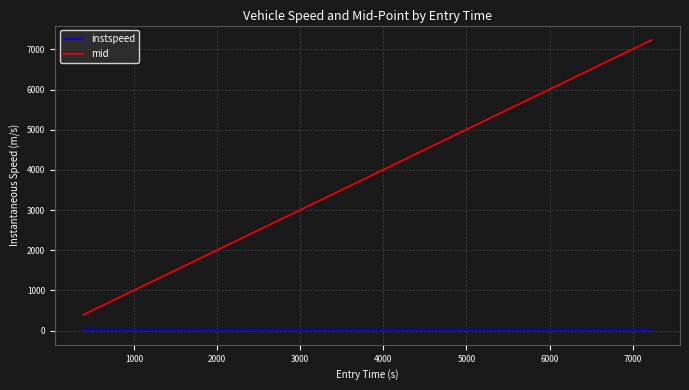

Rank the series by their average value, from lowest to highest.

instspeed, mid